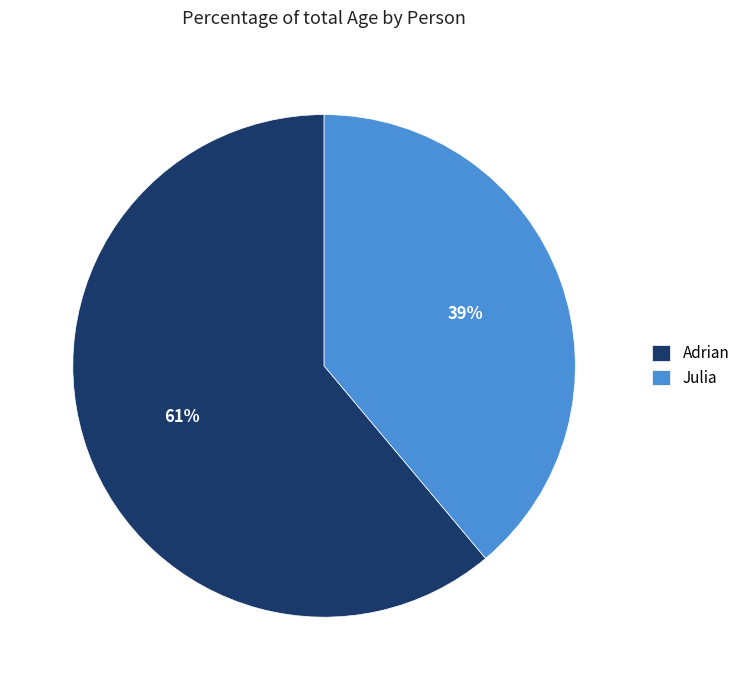

Combined, do Adrian and Julia account for over 50%?

Yes